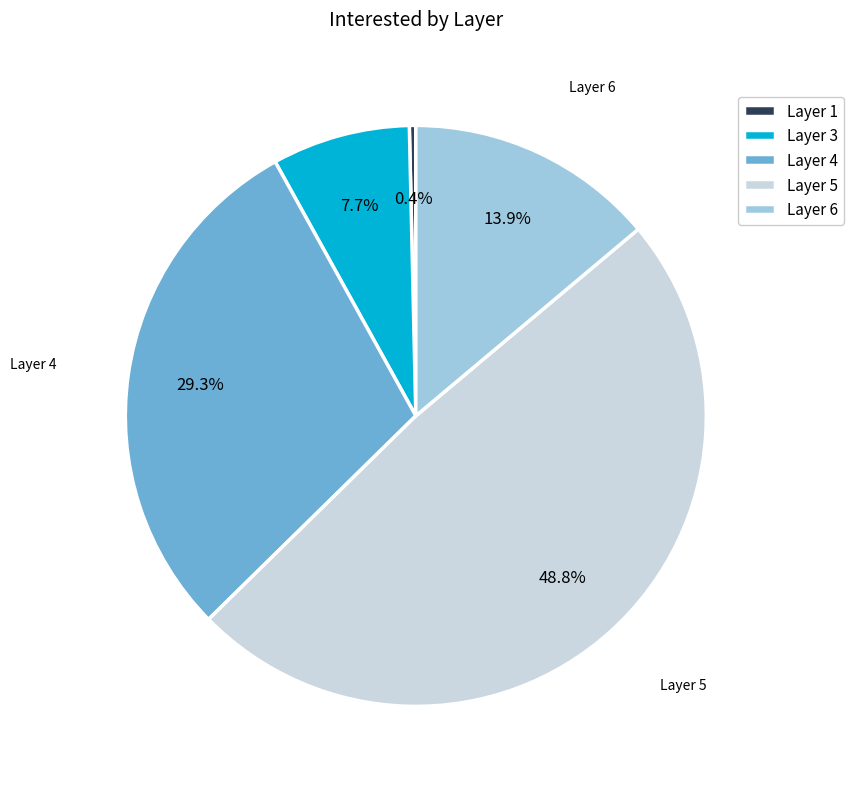

Does any single category account for the majority?

No